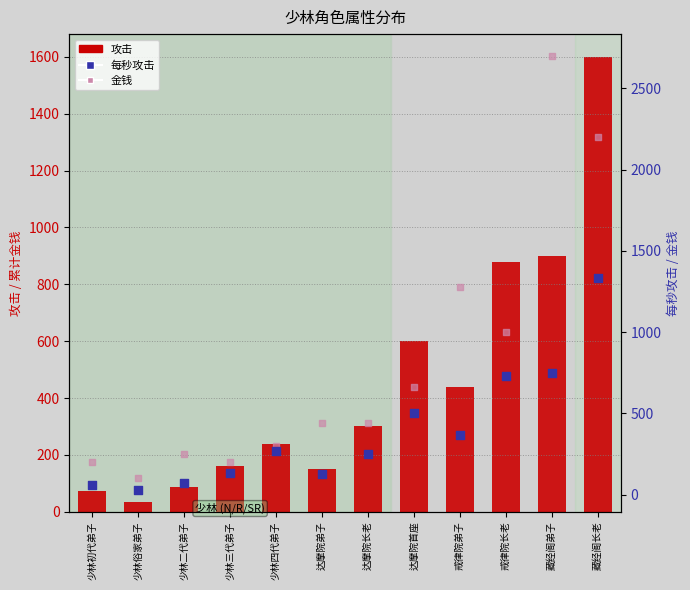

Is the value of 金钱 at 藏经阁弟子 greater than the value of 攻击 at 少林二代弟子?

Yes